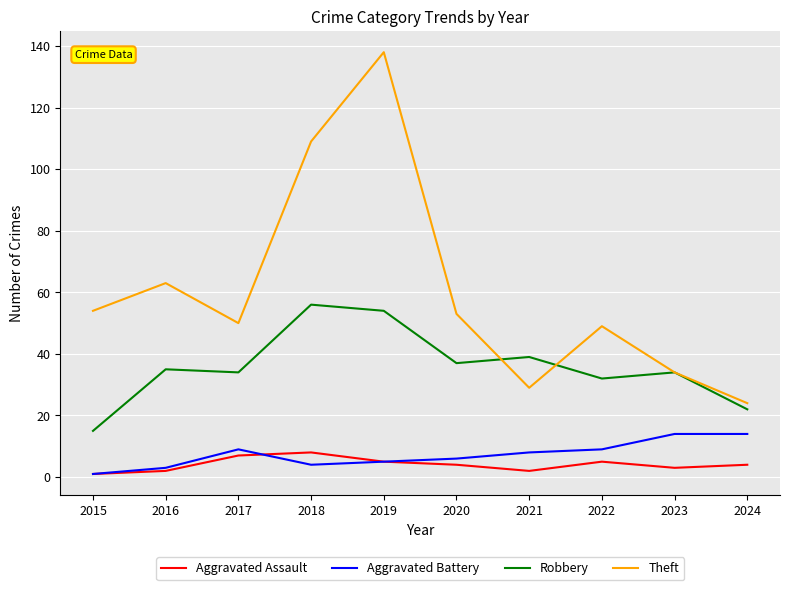

True or false: Aggravated Battery and Theft intersect in this chart.

False